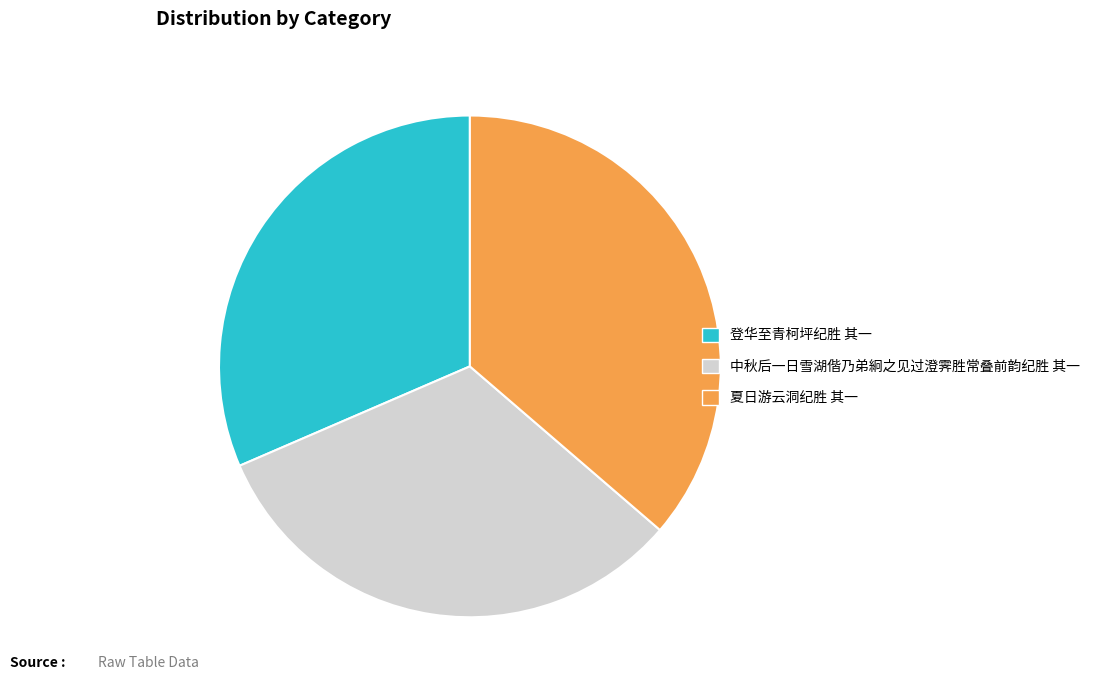

How many segments does this pie chart have?

3